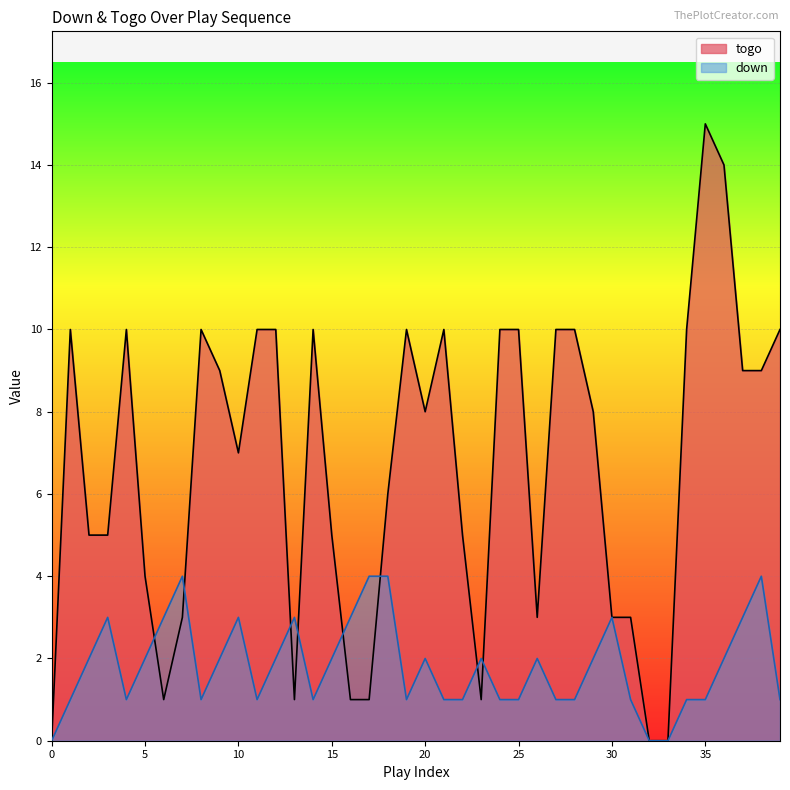

Count the number of categories in the chart.

40